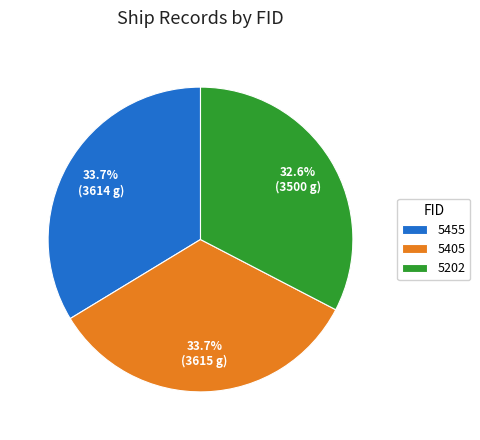

Do 5455 and 5405 together represent more than half of the pie?

Yes